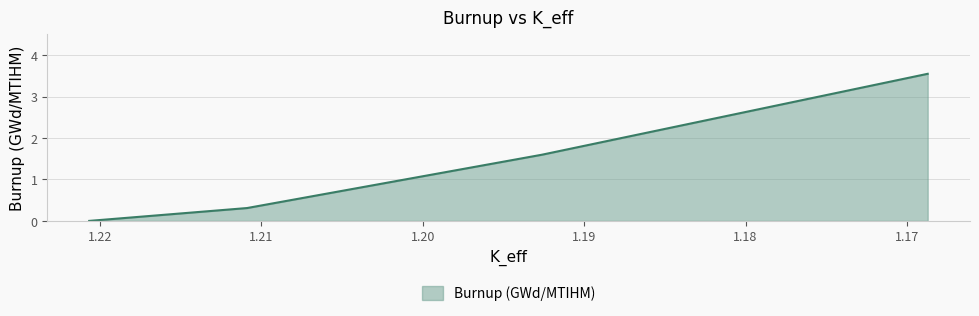

What is the difference between the second highest and minimum values?

1.6